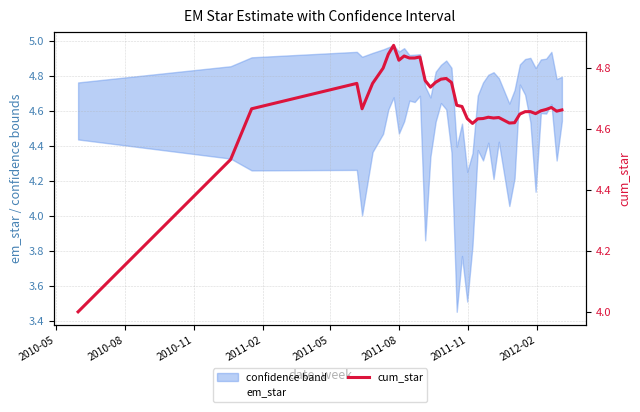

The em_star series shows 7.1 at 27. True or false?

False